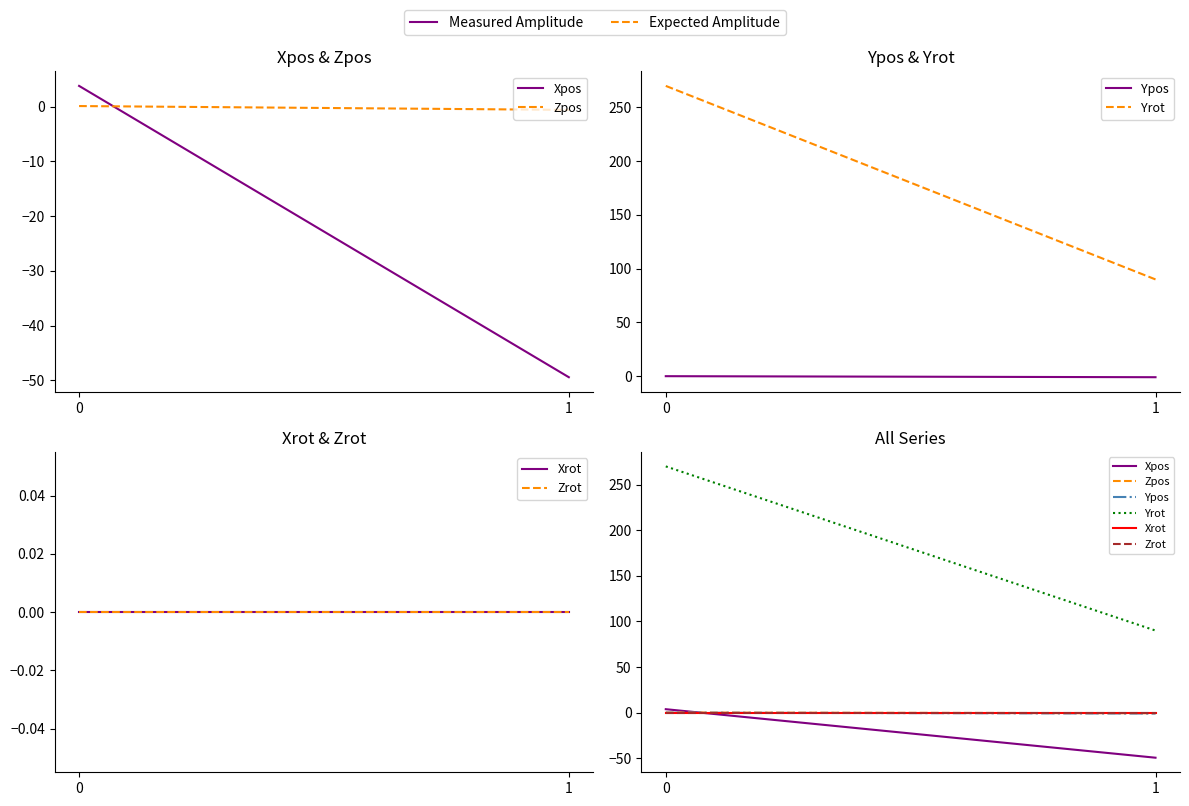

Is this an area chart (filled region under the line)?

No